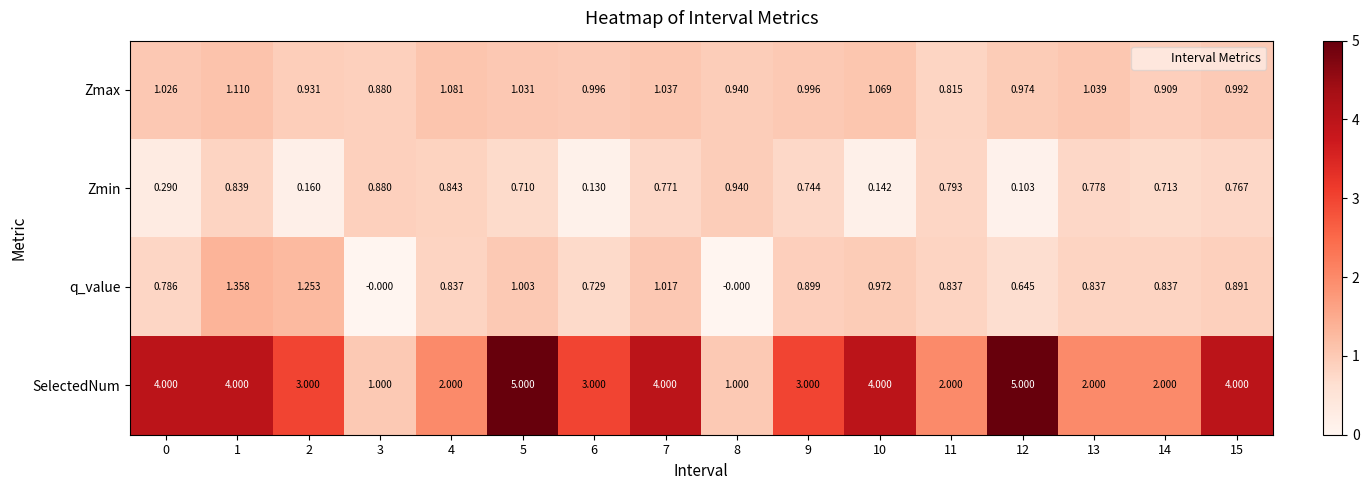

At 10, list the series in order from largest to smallest.

SelectedNum, Zmax, q_value, Zmin